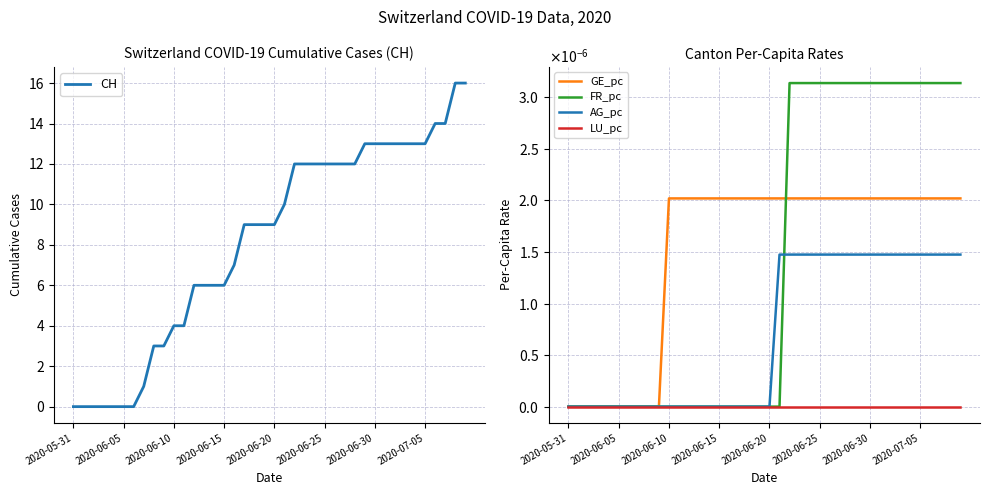

Which series ends up on top after the final intersection of GE_pc and FR_pc?

FR_pc